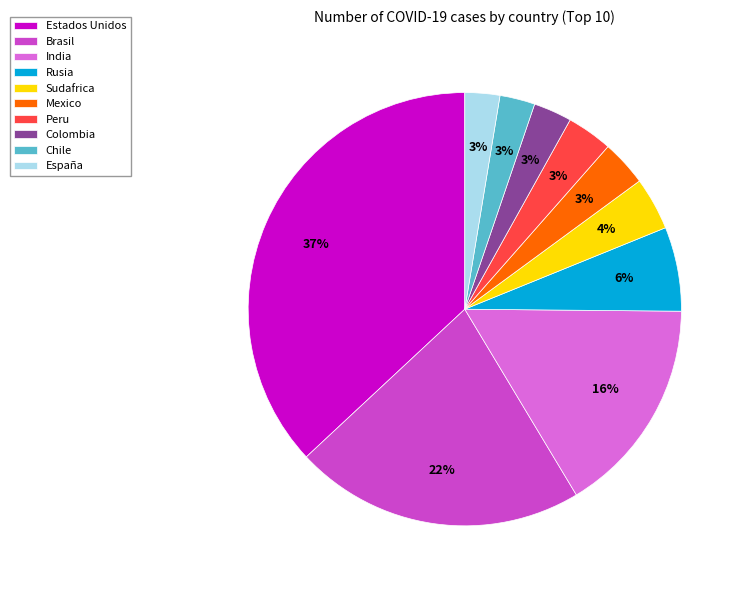

True or false: Mexico accounts for 3% of the total.

True